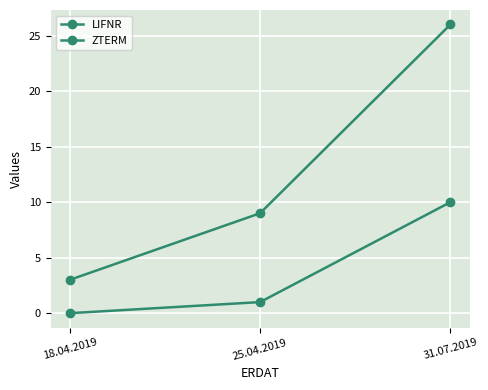

Which series has the largest total across all categories?

LIFNR